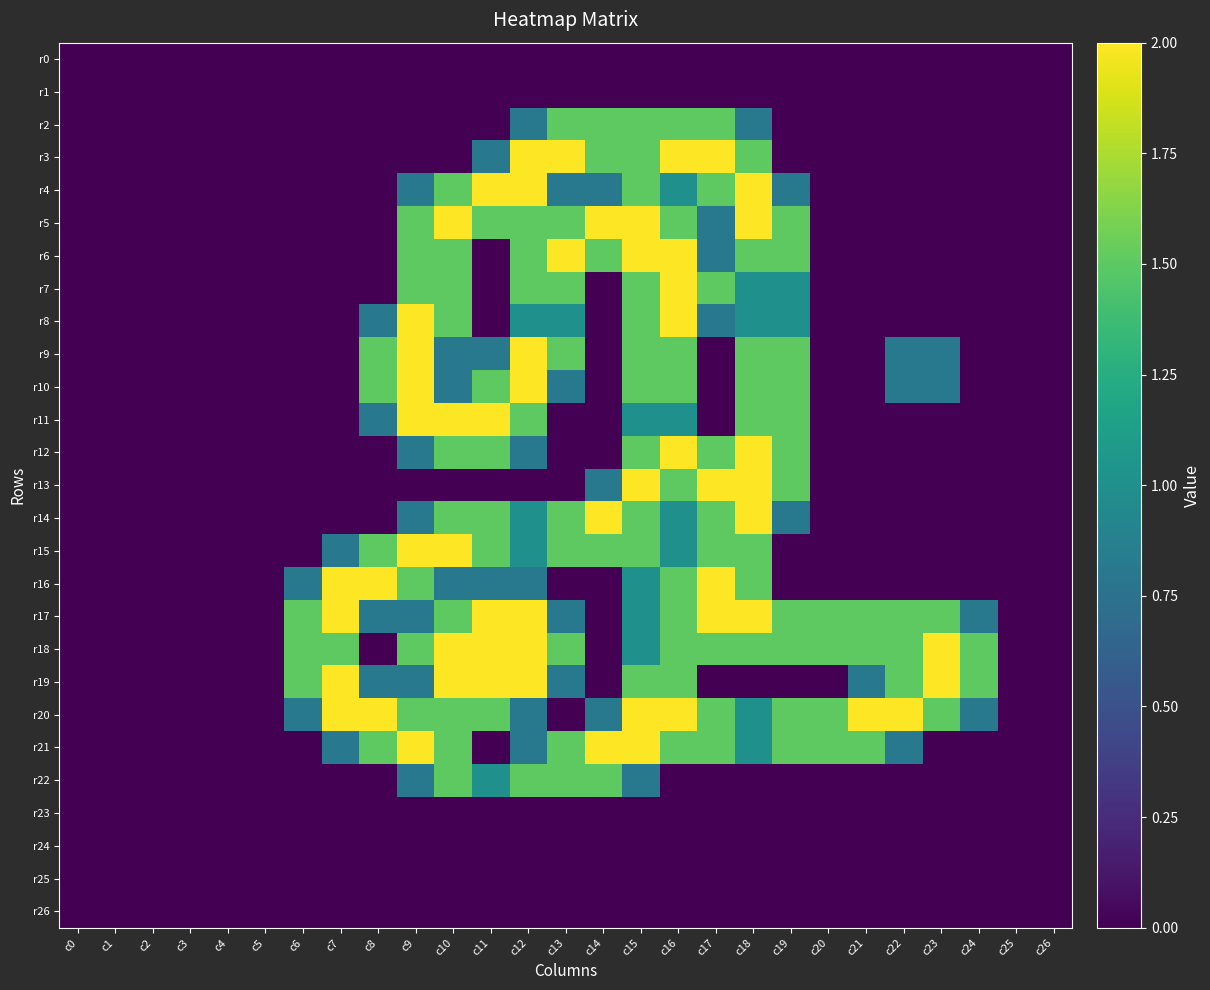

Rank the series at c20 from highest to lowest value.

r17, r18, r20, r21, r0, r1, r2, r3, r4, r5, r6, r7, r8, r9, r10, r11, r12, r13, r14, r15, r16, r19, r22, r23, r24, r25, r26